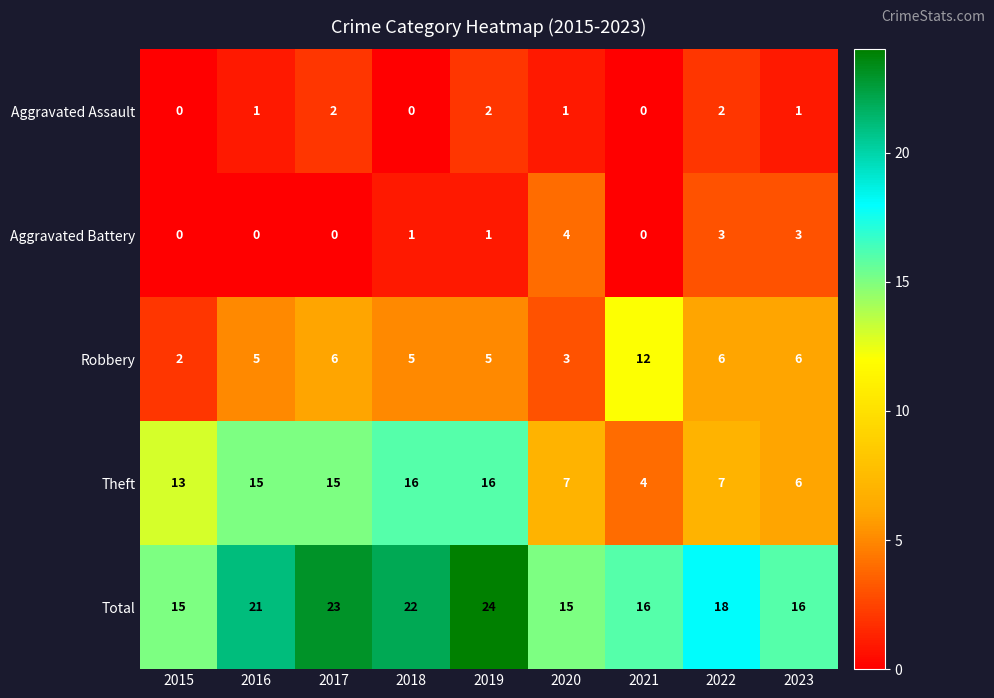

Where is Total nearest to the value 19?

2022